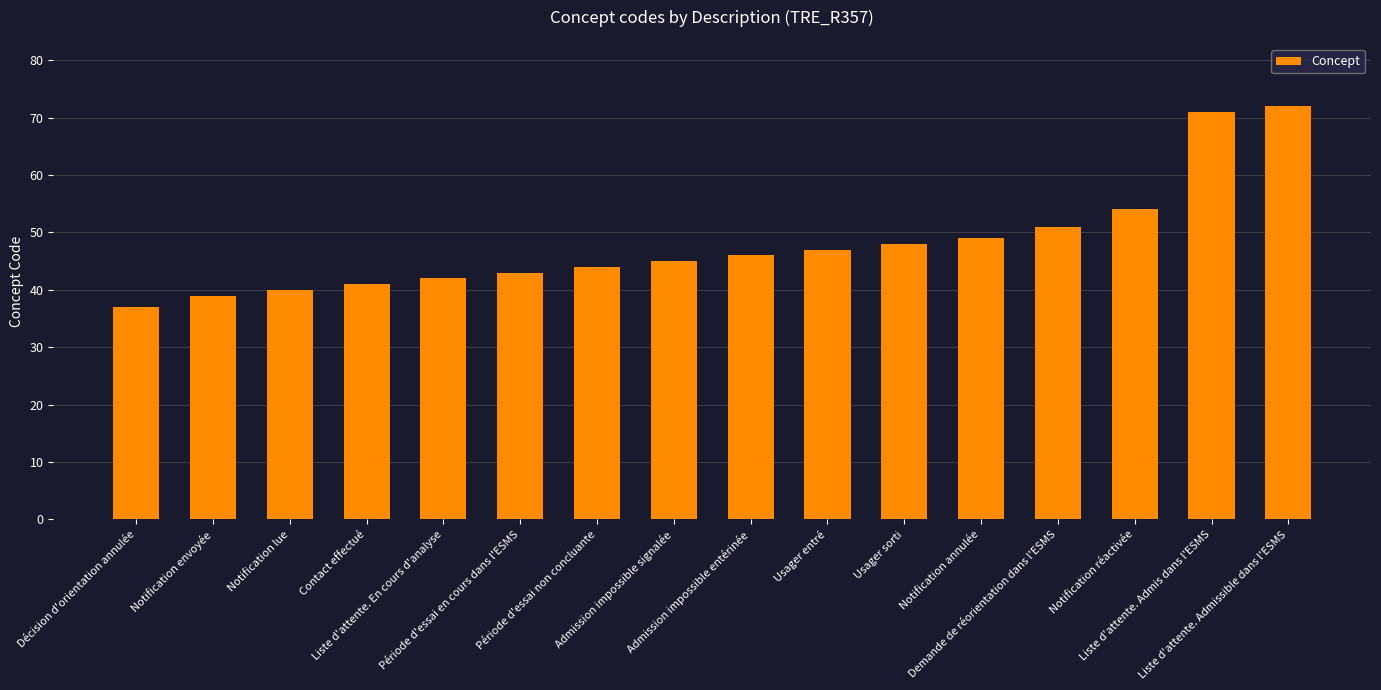

What is the approximate value at Demande de réorientation dans l'ESMS, to the nearest 5?

50